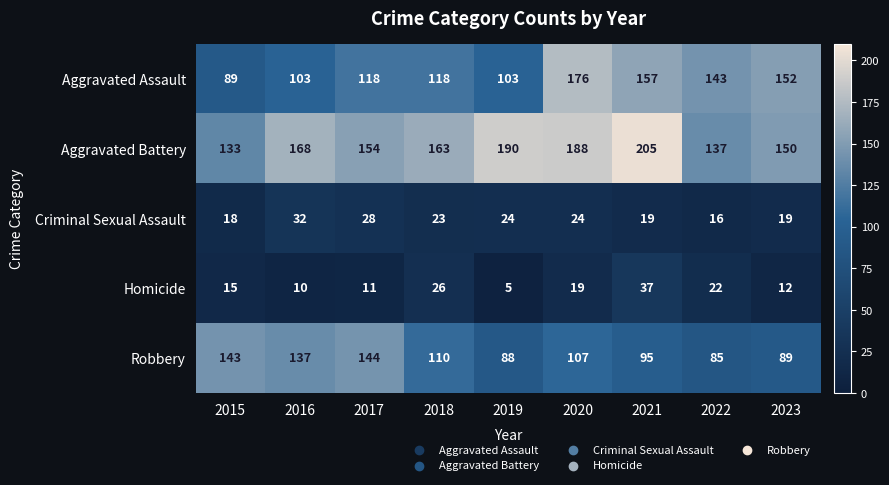

At how many categories does at least one series exceed 178?

3